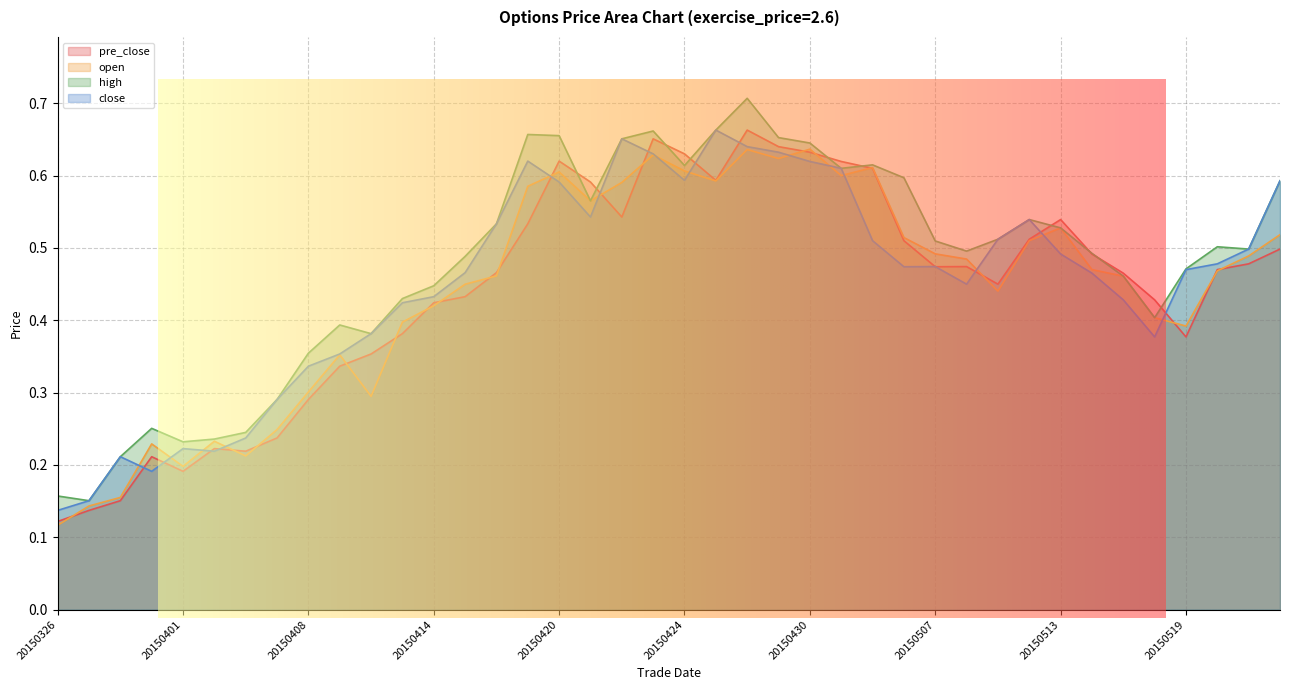

After their last crossing, which series has the higher values: close or open?

close